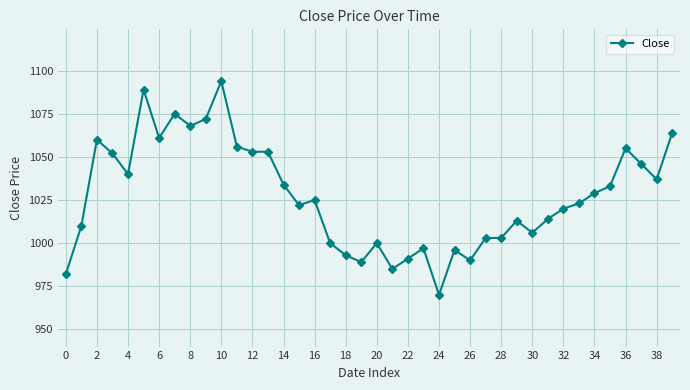

How many data points are less than 1025?

20